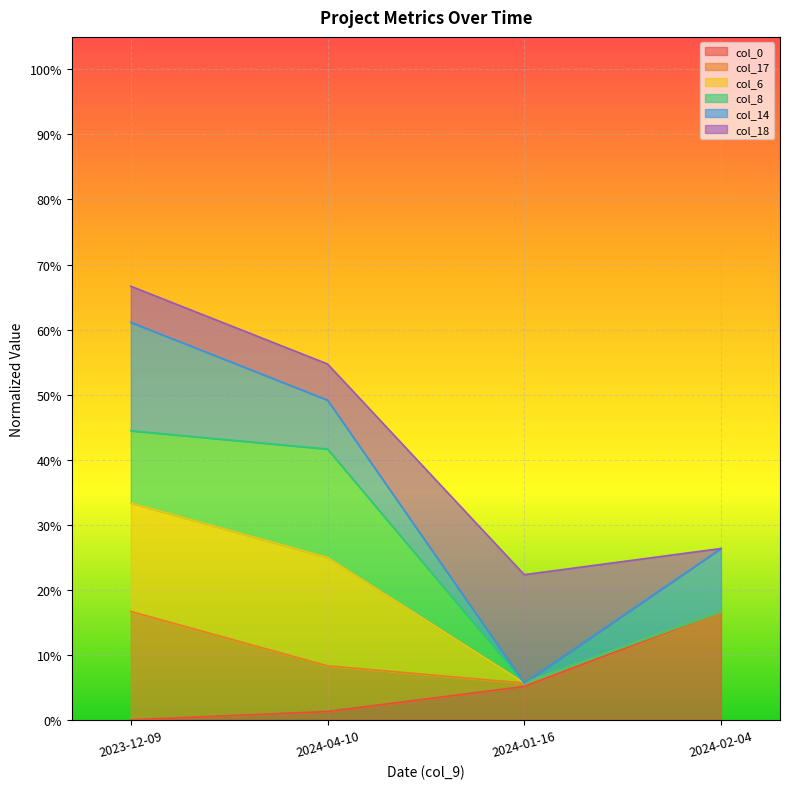

What is the average value of the col_18 line series?

42.5